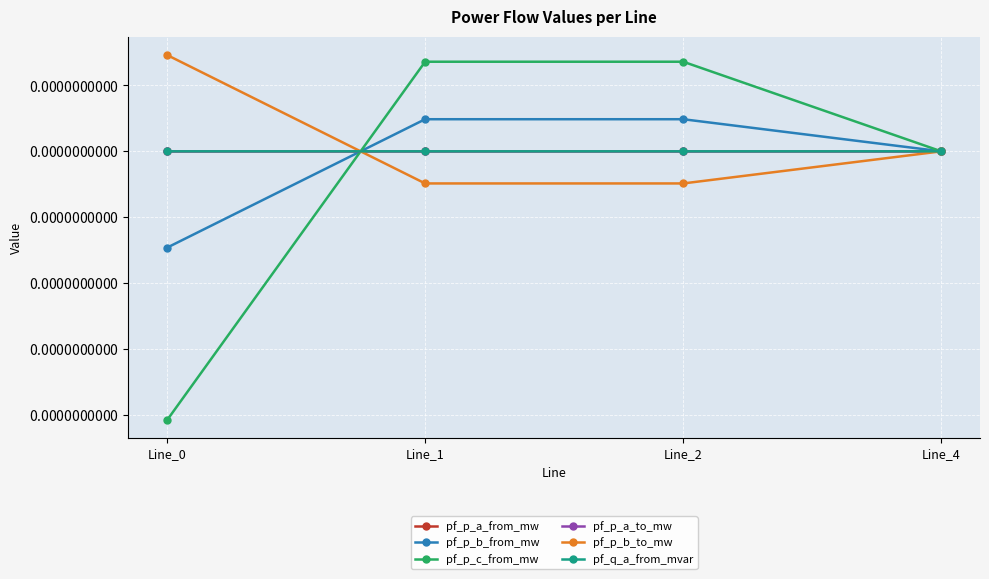

Is the value of pf_q_a_from_mvar at Line_0 greater than the value of pf_p_a_from_mw at Line_2?

Yes